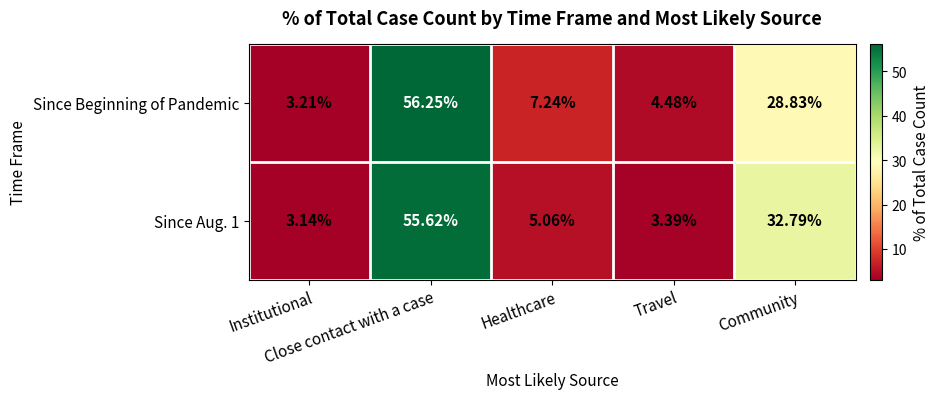

How many distinct data groups are displayed?

2